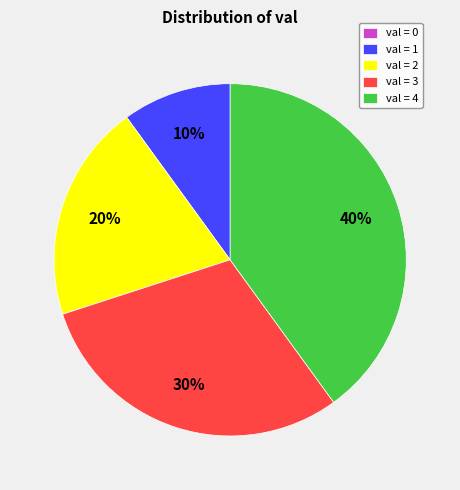

Is the sum of val = 4 and val = 2 greater than half?

Yes